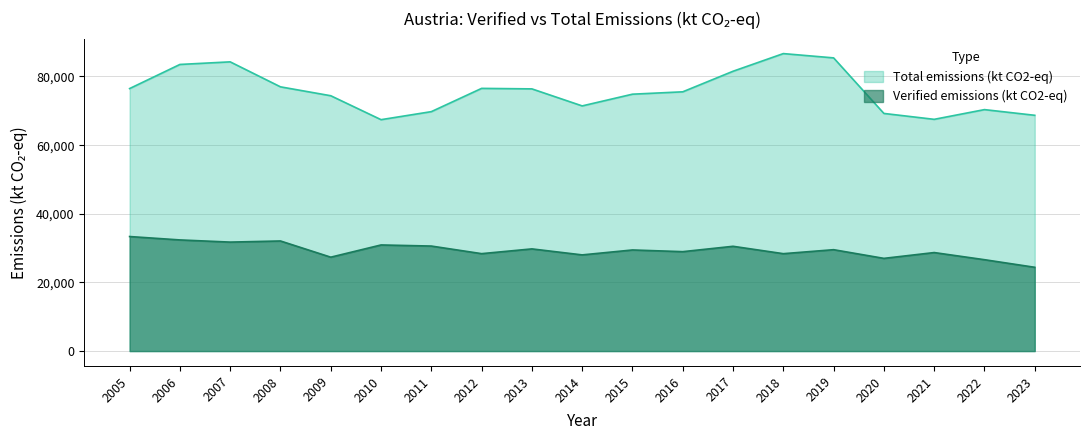

True or false: Verified emissions (kt CO2-eq) has more than 0 points higher than both neighbors.

True